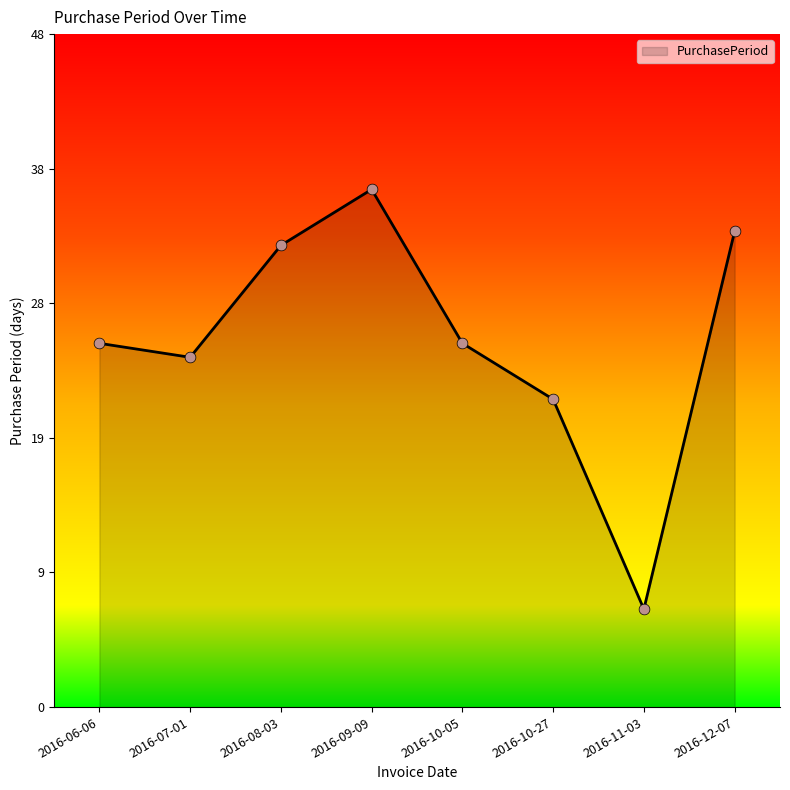

Which has a higher value, 2016-11-03 or 2016-08-03?

2016-08-03